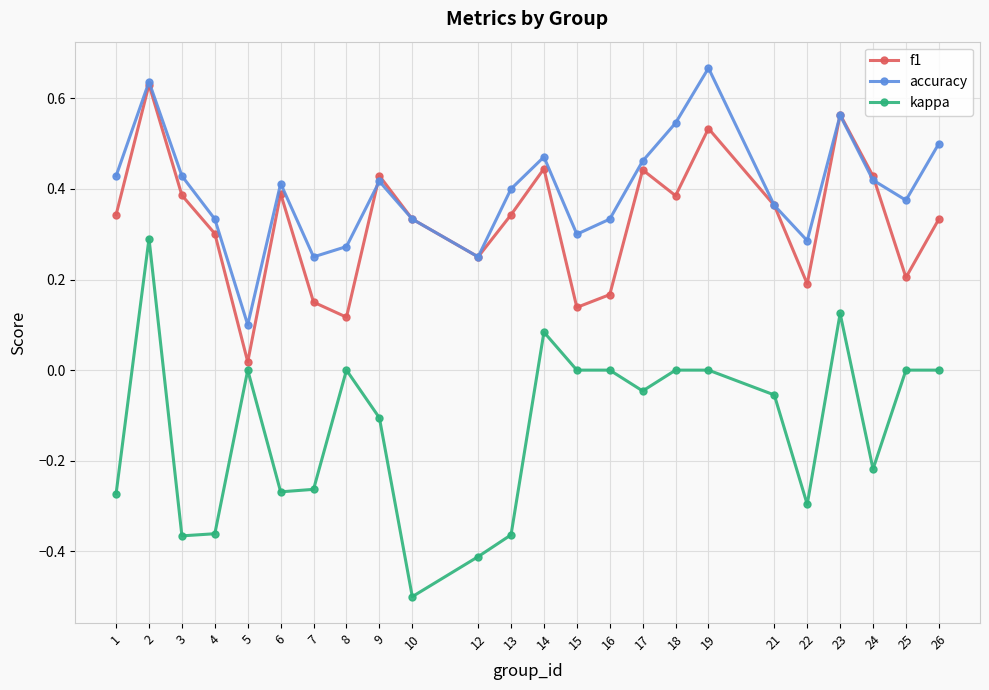

Which series has the largest range (max minus min)?

kappa